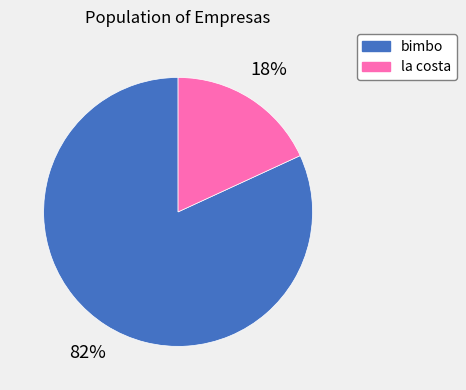

To the nearest percent, what portion does bimbo represent?

82%